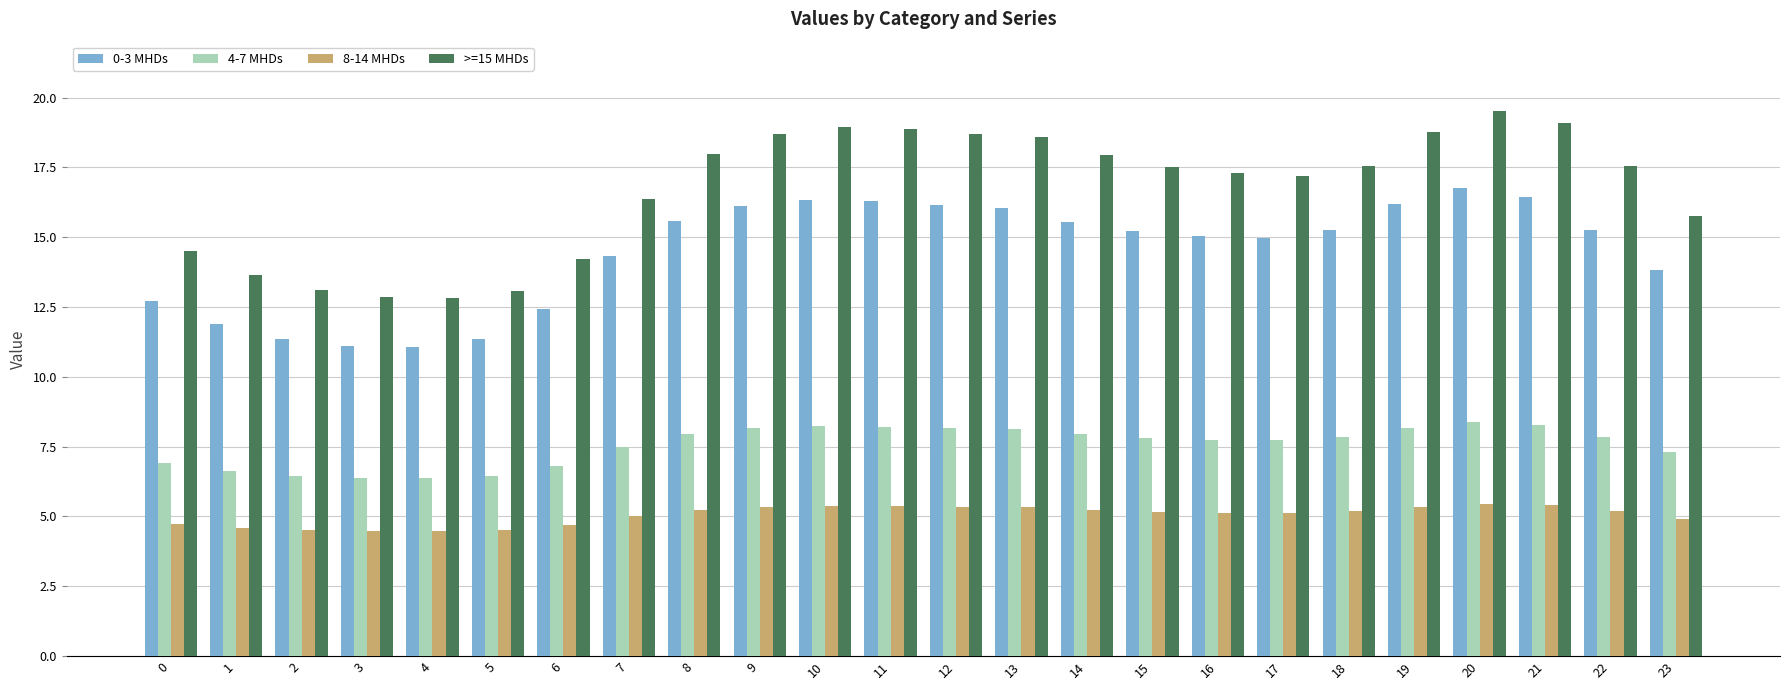

What are all the series names shown in the legend?

0-3 MHDs, 4-7 MHDs, 8-14 MHDs, >=15 MHDs